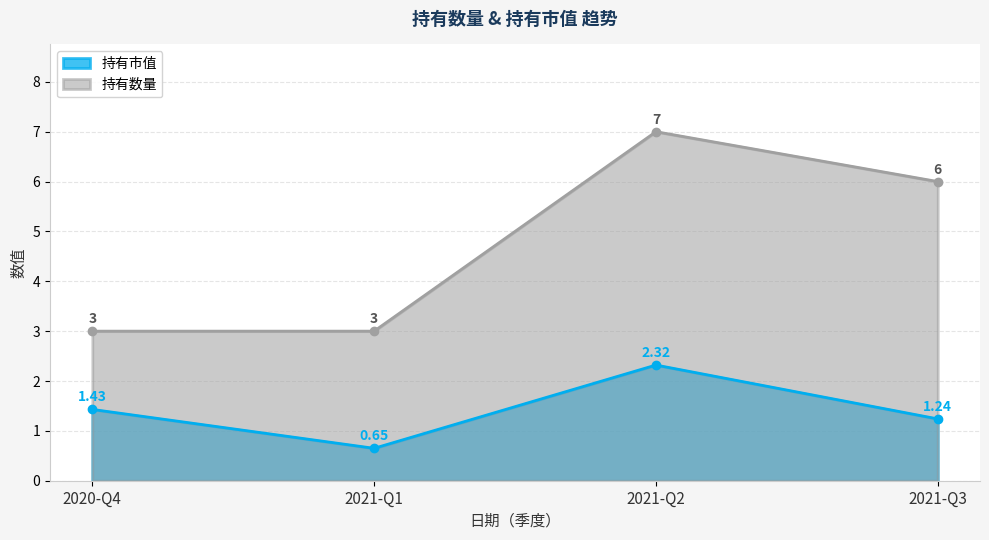

List the series in order of their overall mean, lowest first.

持有市值, 持有数量